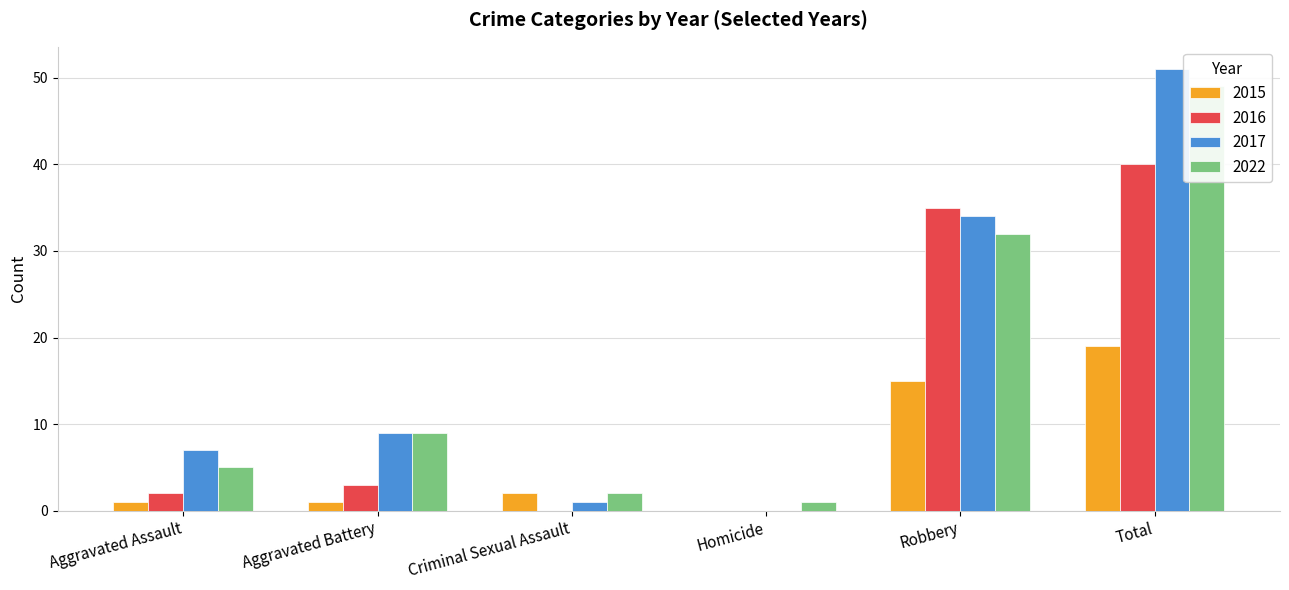

Reading right to left, what are all the values shown in this chart?

2015: Total=19	Robbery=15	Homicide=0	Criminal Sexual Assault=2	Aggravated Battery=1	Aggravated Assault=1
2016: Total=40	Robbery=35	Homicide=0	Criminal Sexual Assault=0	Aggravated Battery=3	Aggravated Assault=2
2017: Total=51	Robbery=34	Homicide=0	Criminal Sexual Assault=1	Aggravated Battery=9	Aggravated Assault=7
2022: Total=49	Robbery=32	Homicide=1	Criminal Sexual Assault=2	Aggravated Battery=9	Aggravated Assault=5